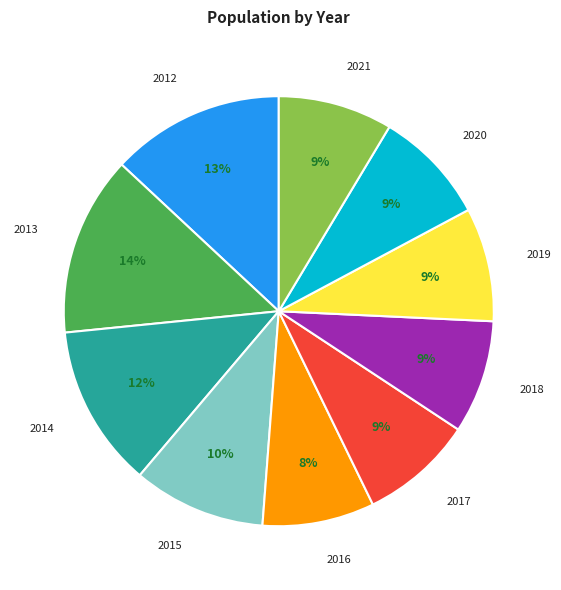

Count the number of slices in the pie.

10